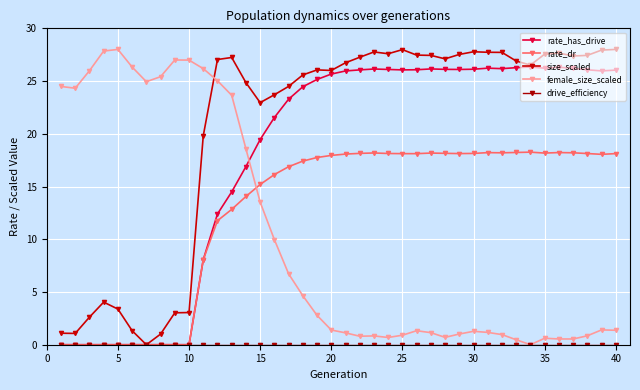

True or false: drive_efficiency and size_scaled intersect in this chart.

False